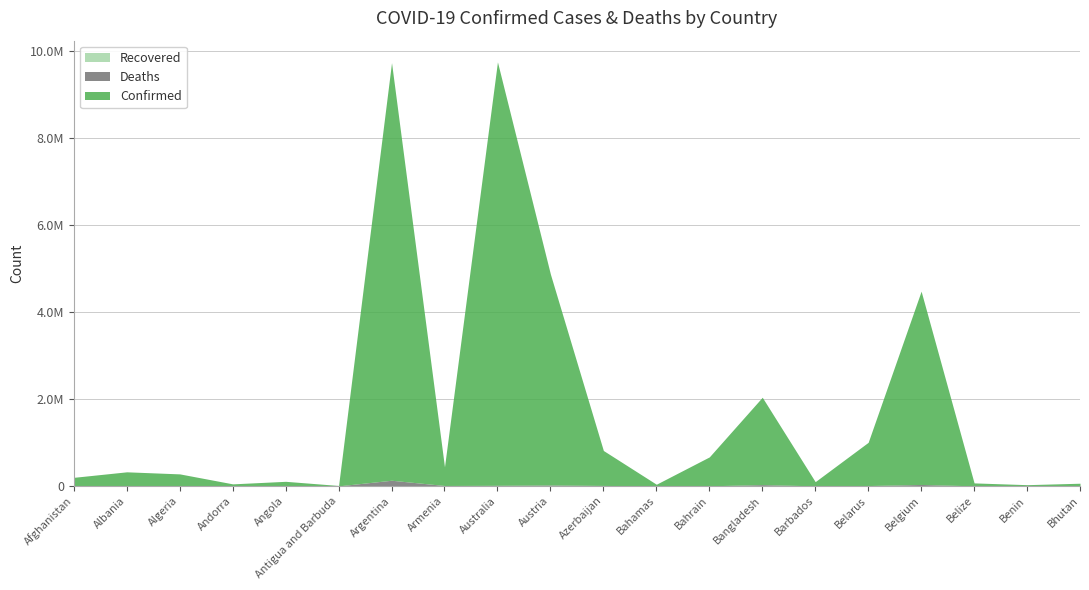

What is the label of the 5th point from the left?

Angola